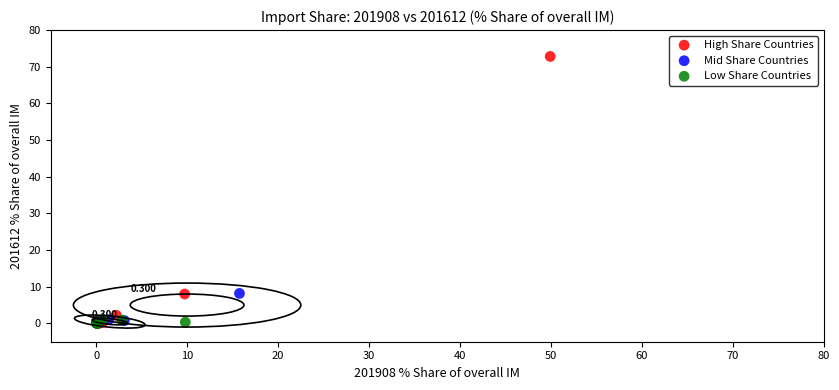

Which series reaches the maximum Y coordinate?

High Share Countries